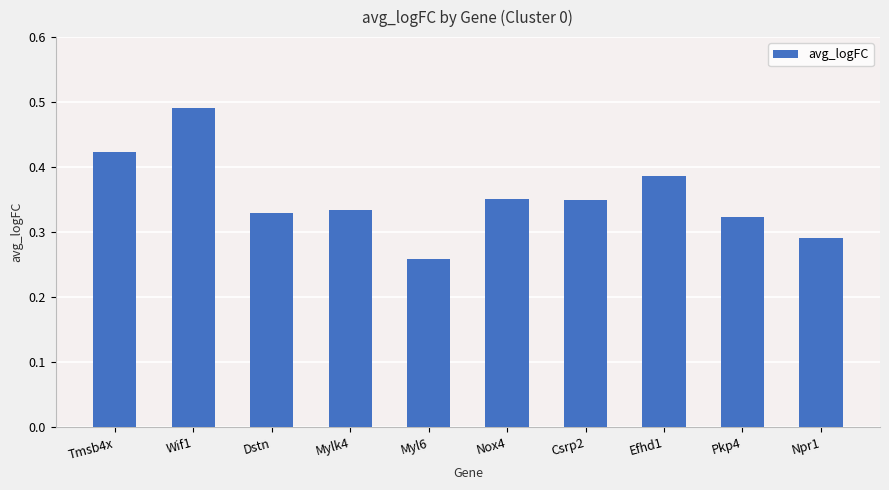

At which label is the value closest to 0?

Myl6